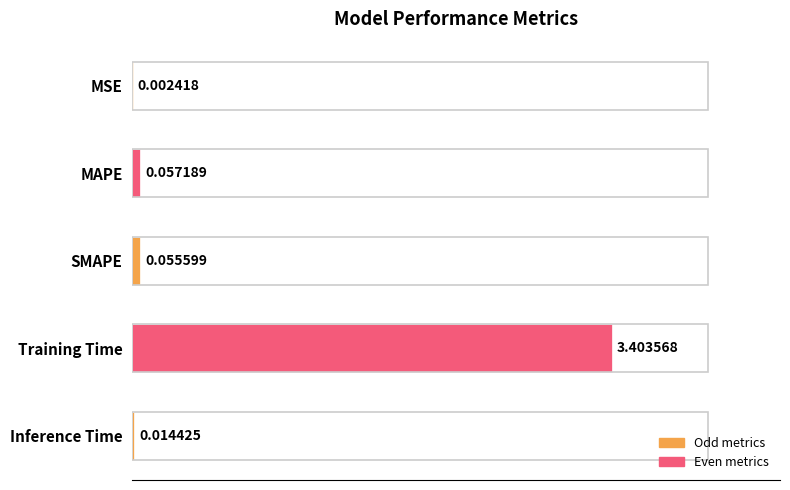

What is the sum of all values?

3.5